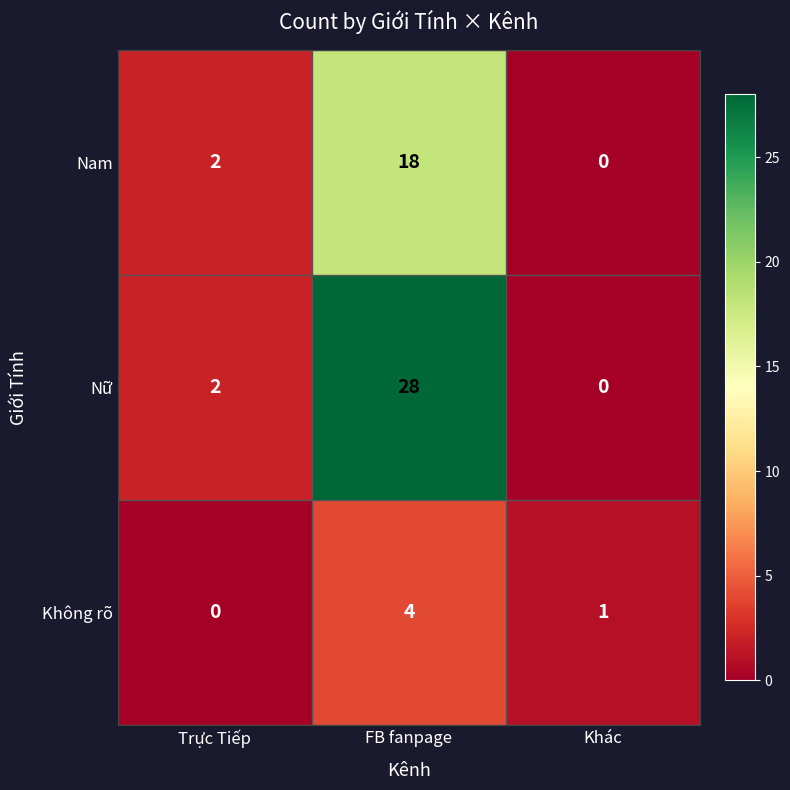

Is it true that Nữ equals 28 at FB fanpage?

True